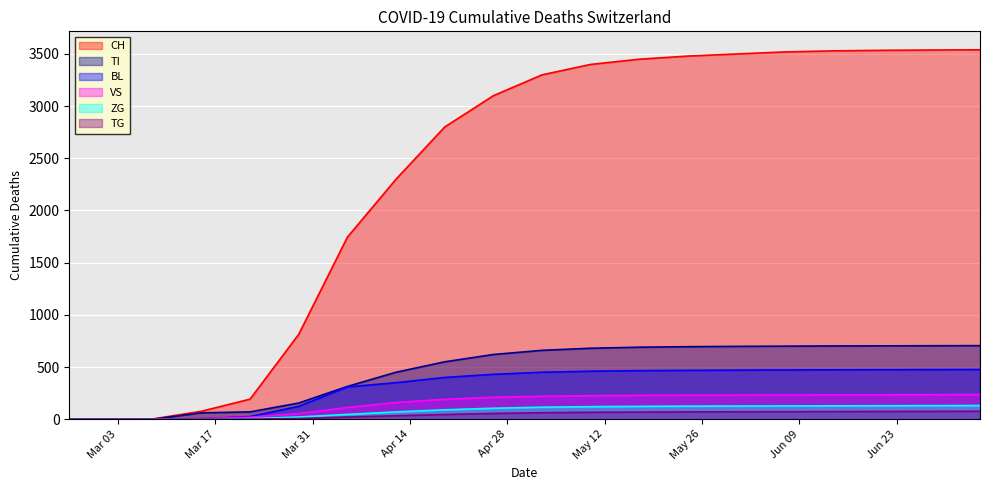

What is the maximum value shown in the chart?

3540